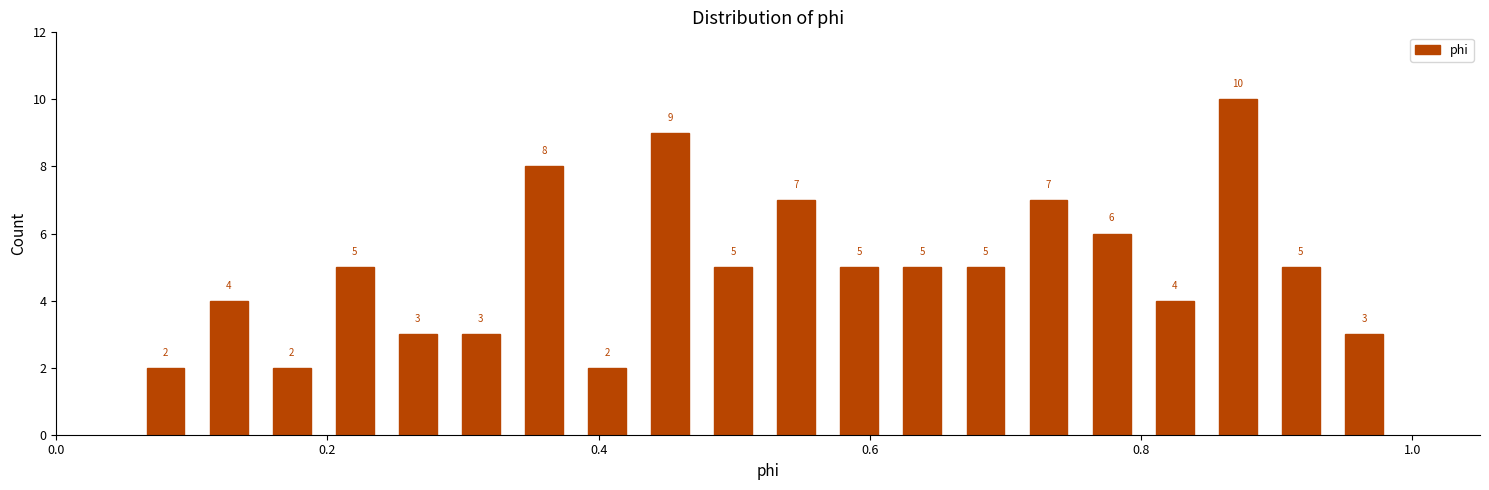

Around what value on the x-axis is the tallest bar? Give the approximate position of its centre, as read against the axis.

0.88